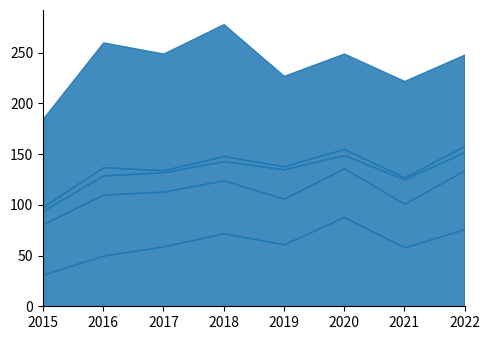

What is the sum of all Aggravated Assault values?

495